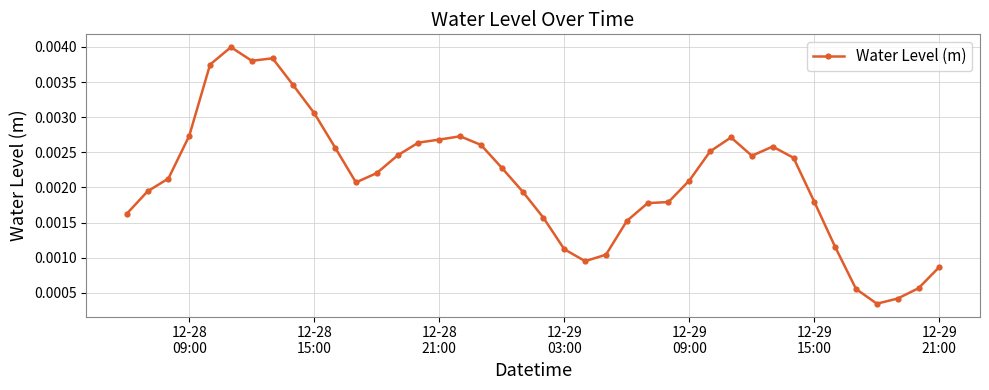

True or false: there are more than 2 points higher than both neighbors.

True